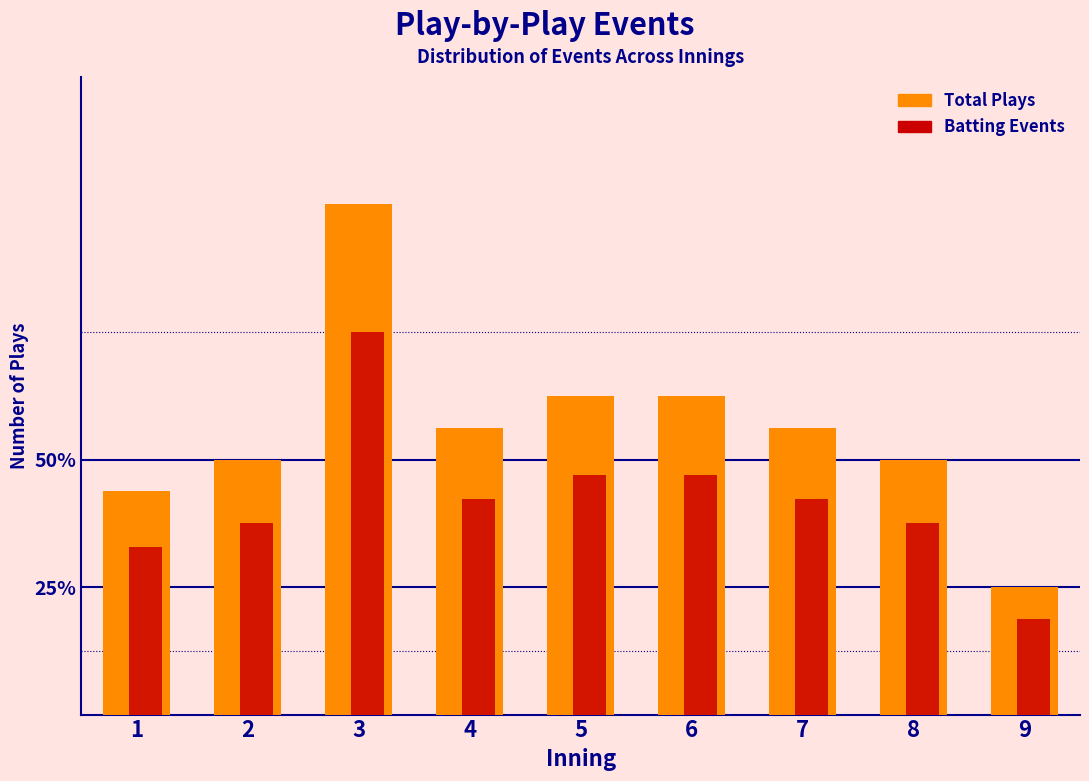

Does the chart contain any negative values?

No